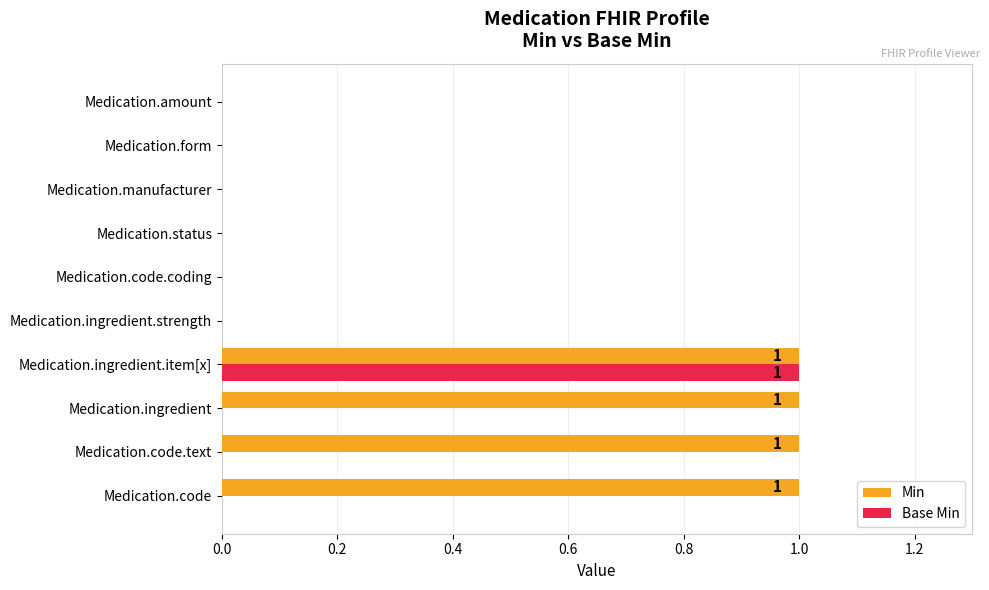

What is the sum of all Min values?

4